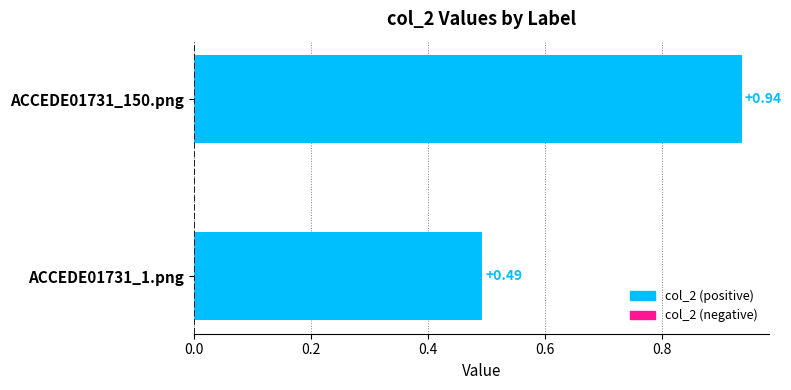

Rank the categories by value from highest to lowest.

ACCEDE01731_150.png, ACCEDE01731_1.png